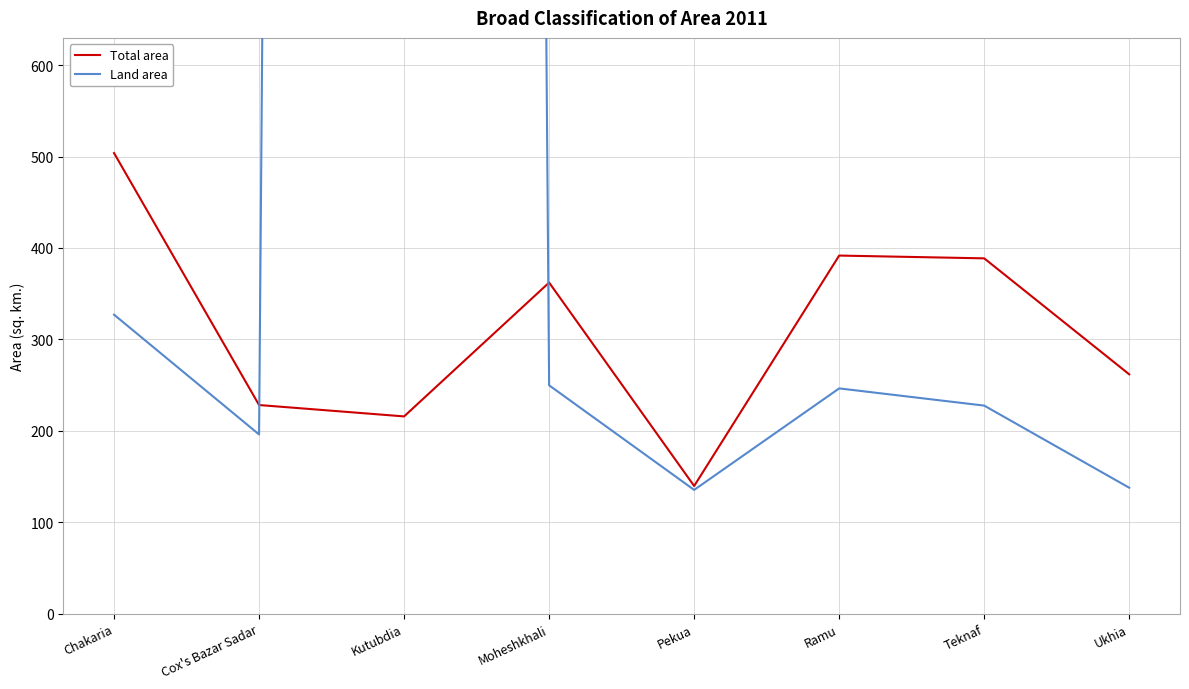

What is the smallest value displayed?

135.4